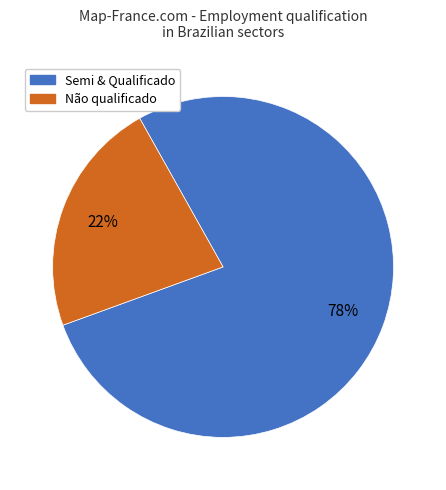

To the nearest percent, what is the average slice percentage?

50%